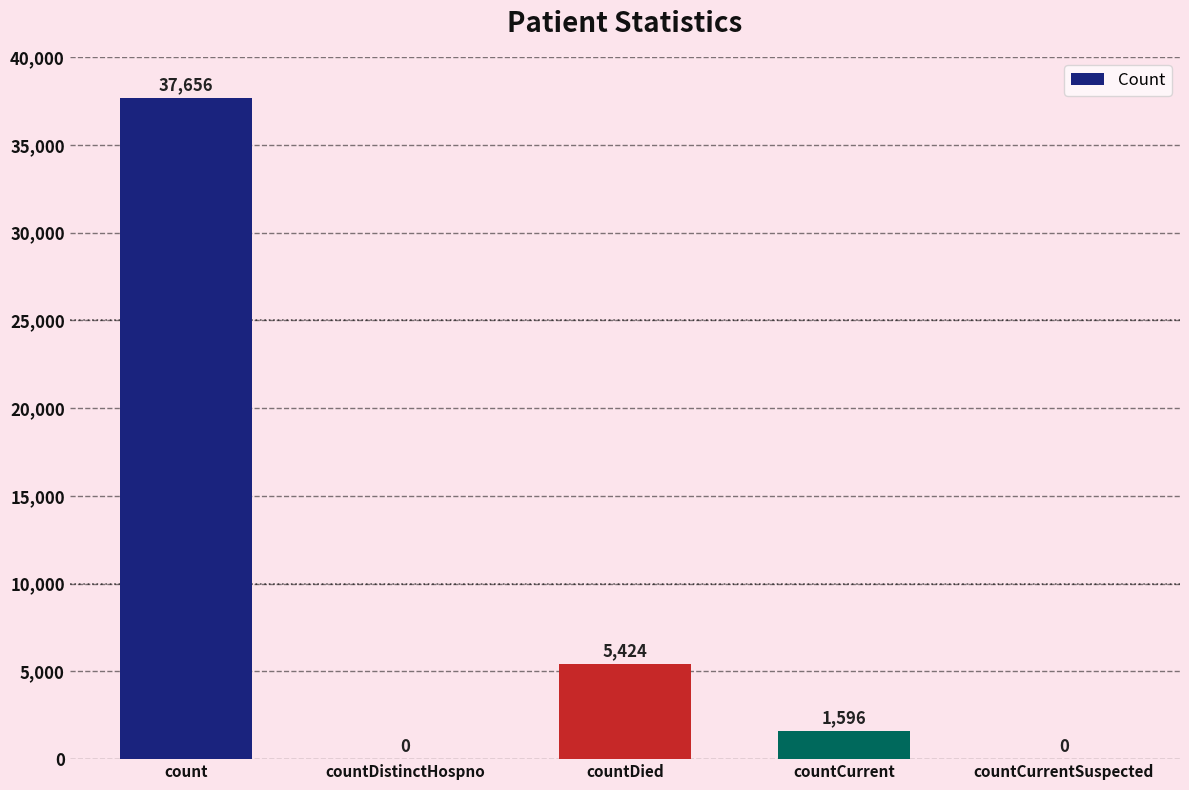

Are the bars horizontal?

No